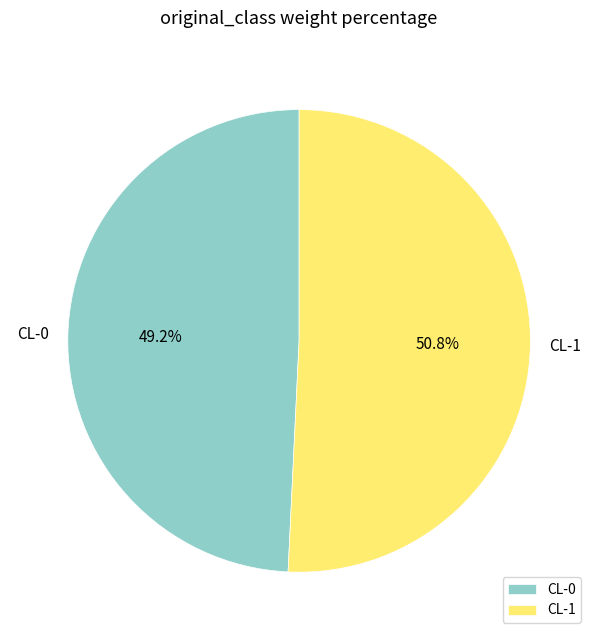

Does CL-0 represent more than half of the total?

No